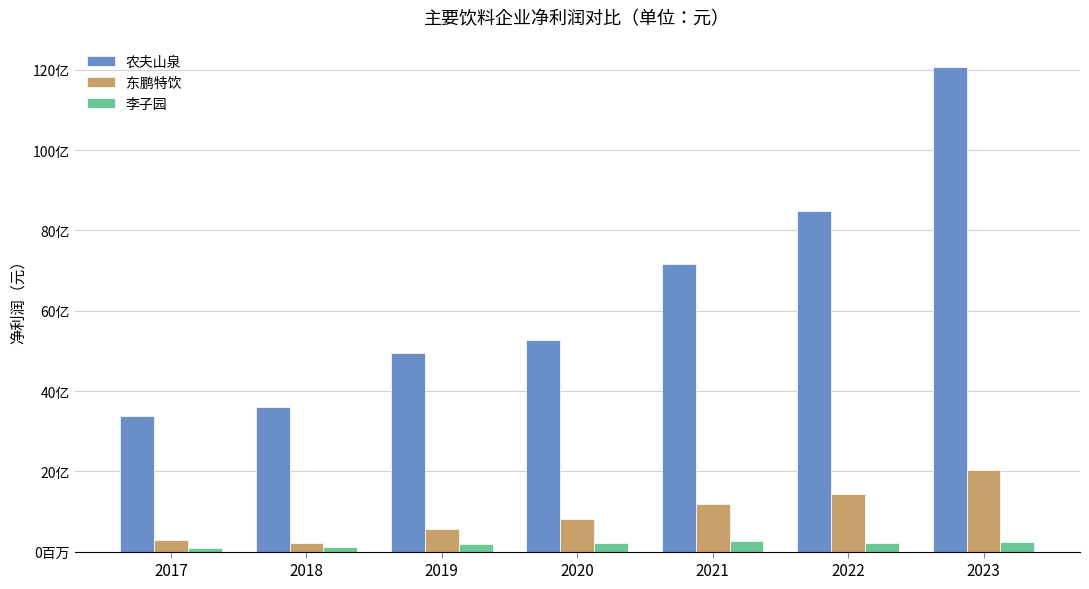

Rank the series at 2019 from lowest to highest value.

李子园, 东鹏特饮, 农夫山泉